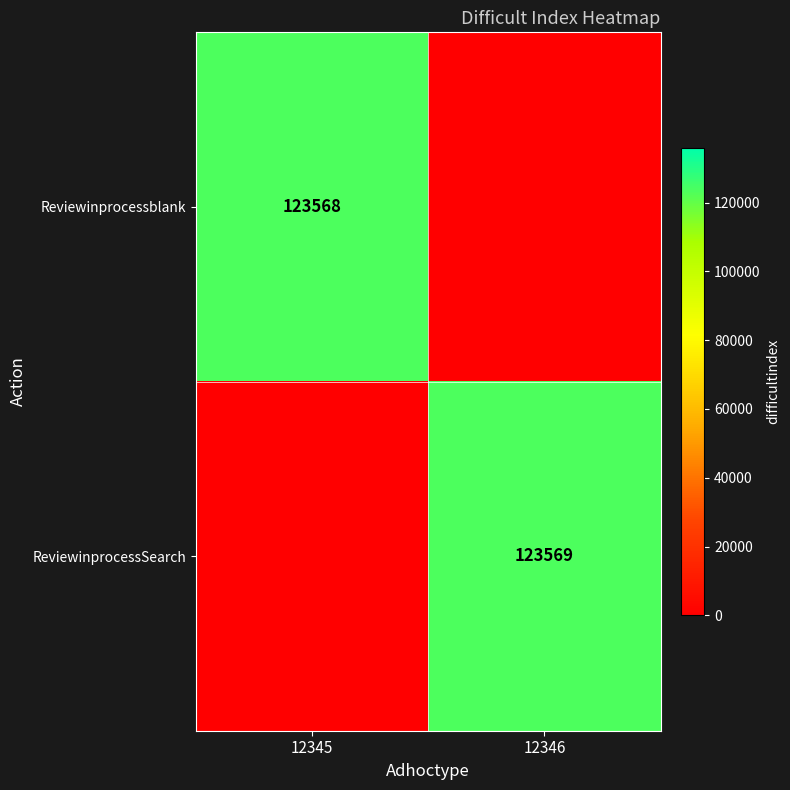

Is it true that ReviewinprocessSearch equals 123569 at 12346?

True